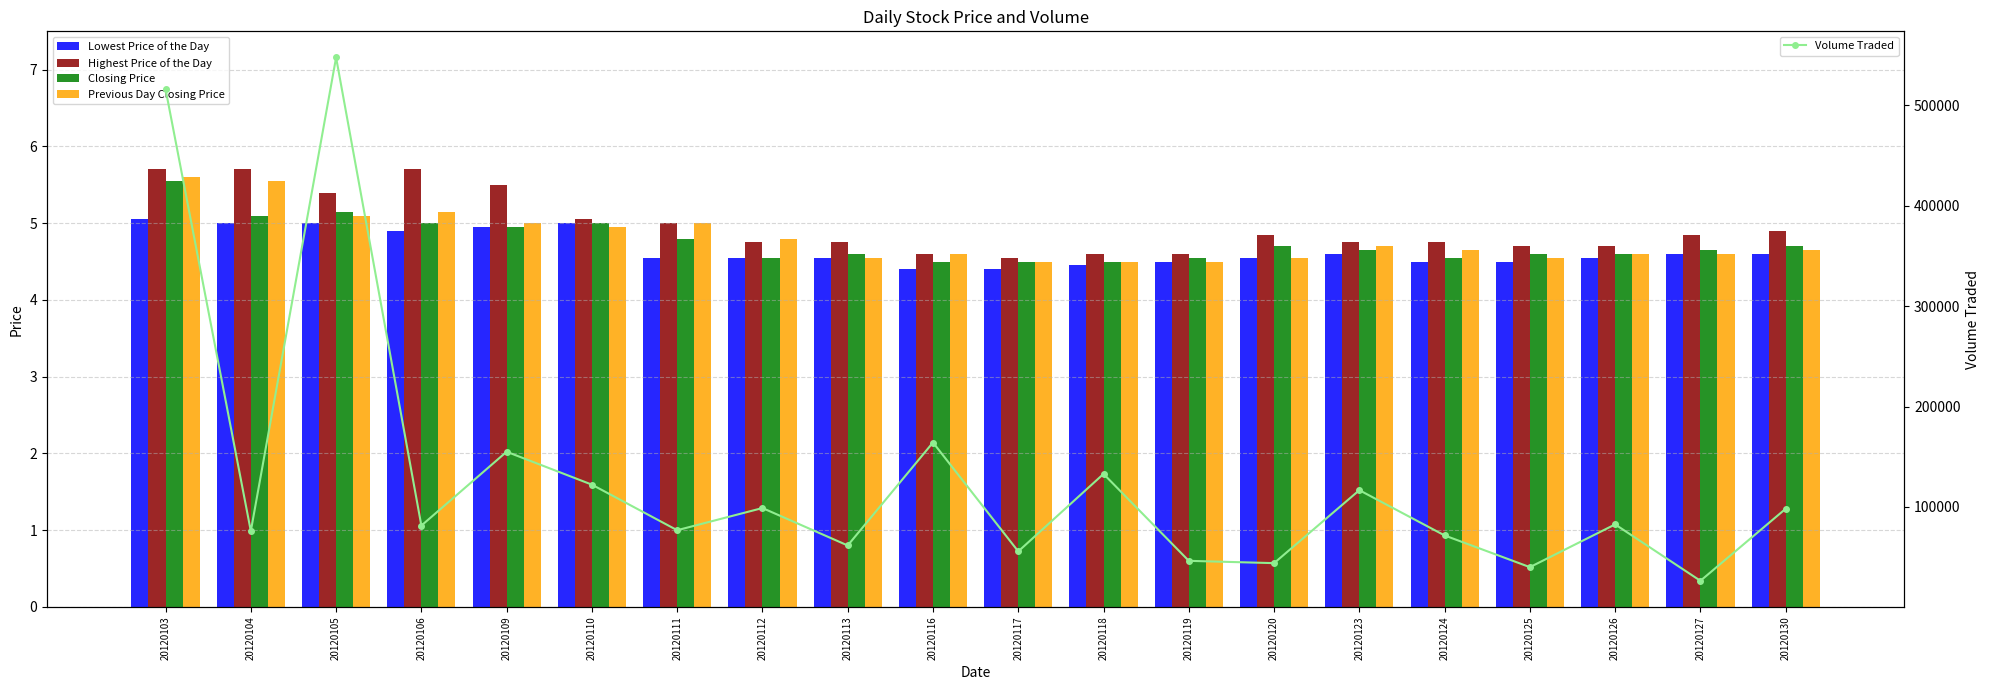

Between 20120105 and 20120123, which series saw the biggest shift?

Volume Traded